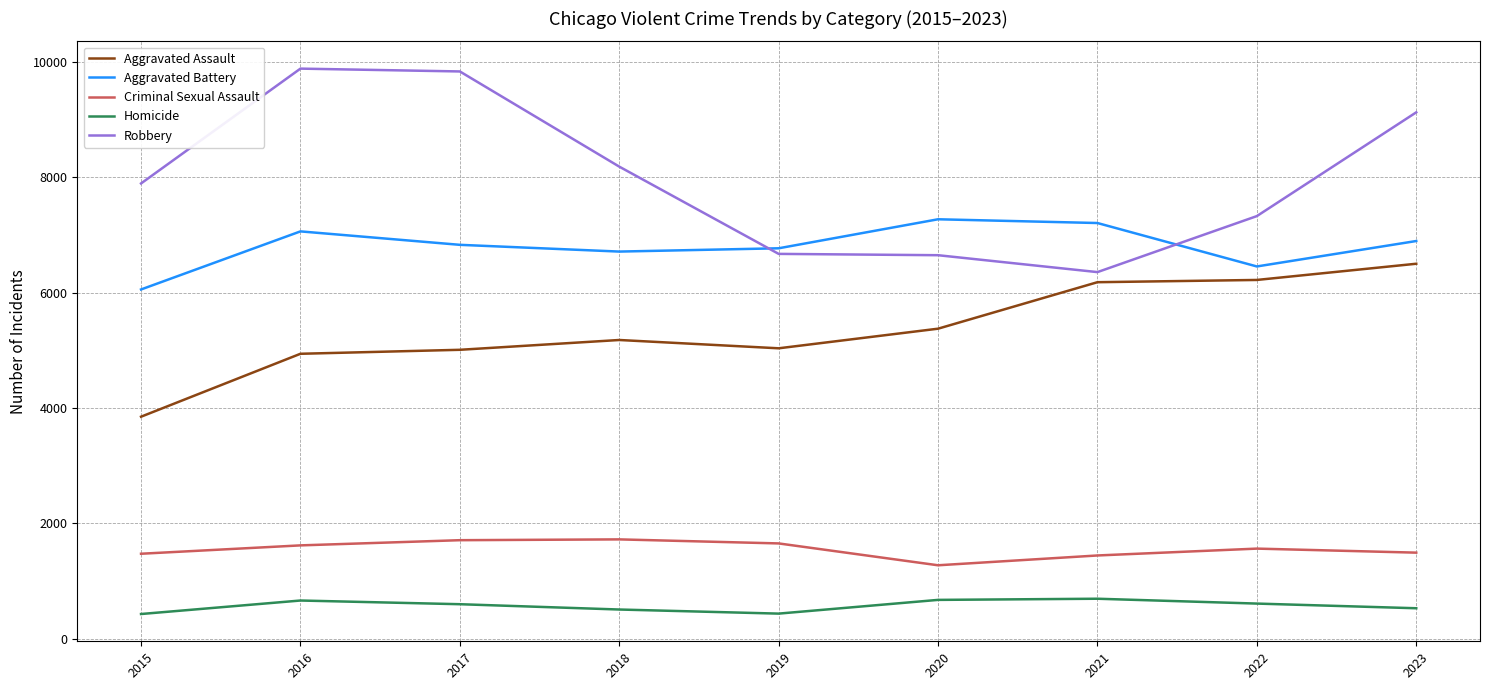

Count the number of data series in this chart.

5